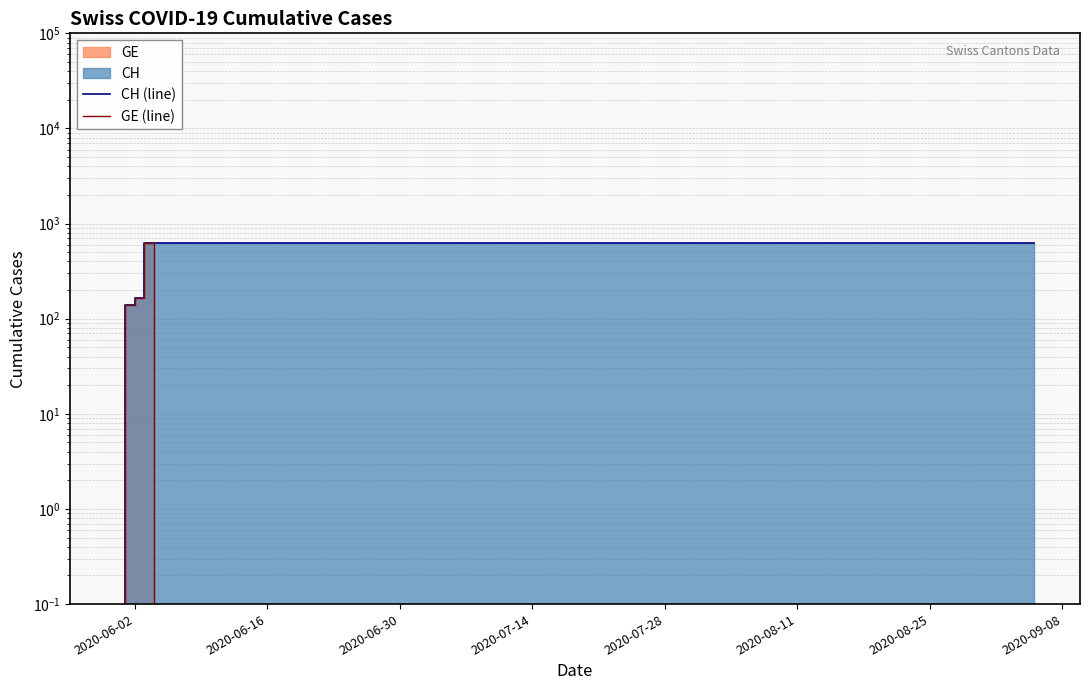

Which label corresponds to the largest value in the chart?

2020-07-14